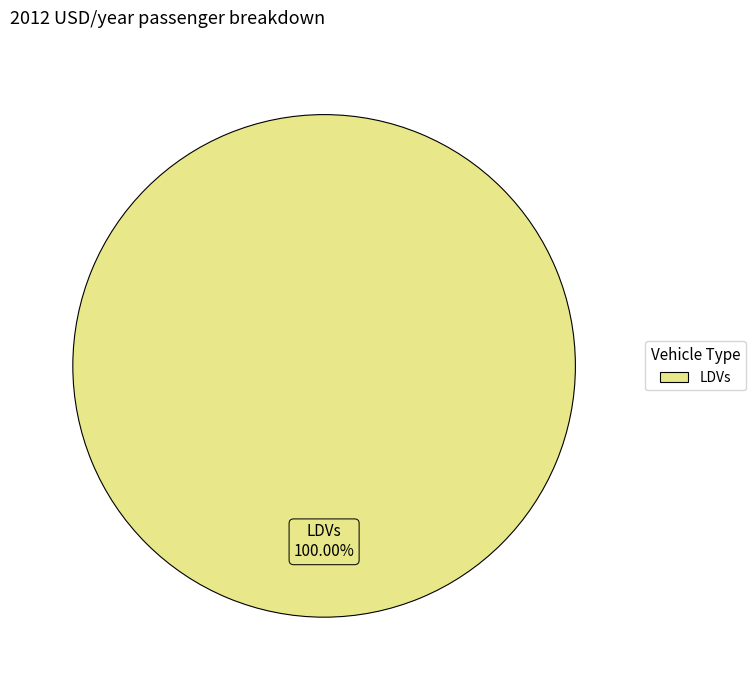

Does any single category account for the majority?

Yes